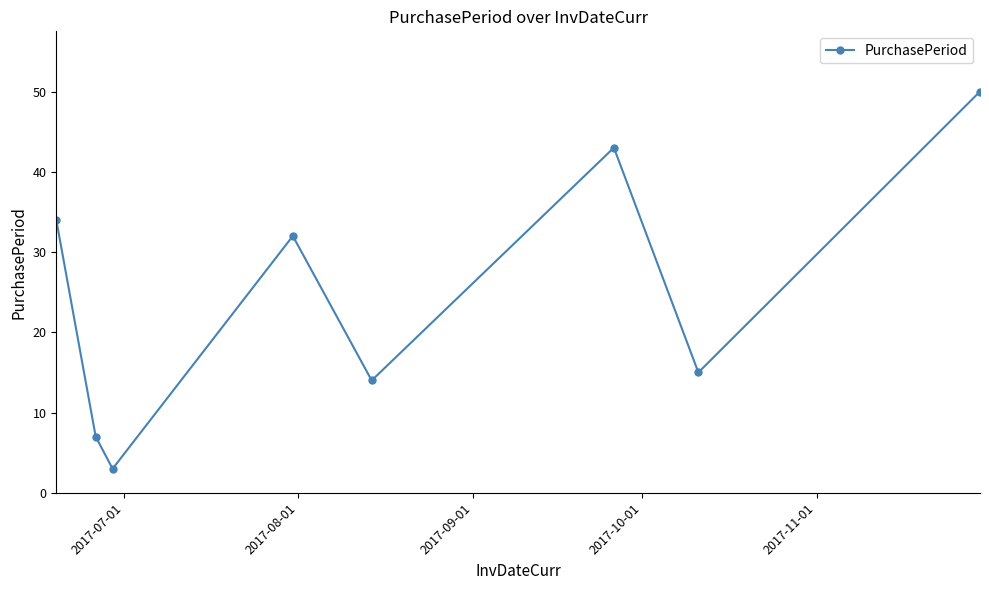

What is the value of the 6th point from the left?

43